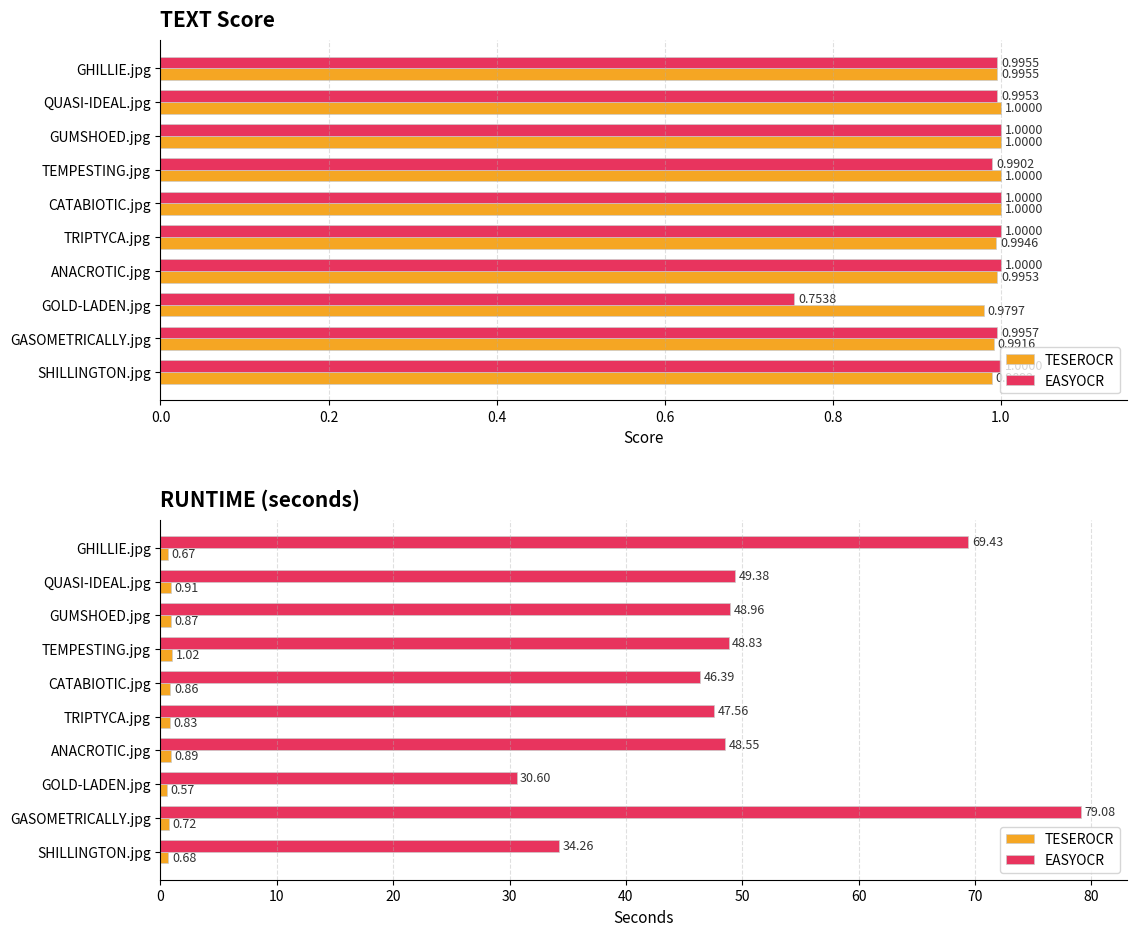

Are the bars horizontal?

Yes